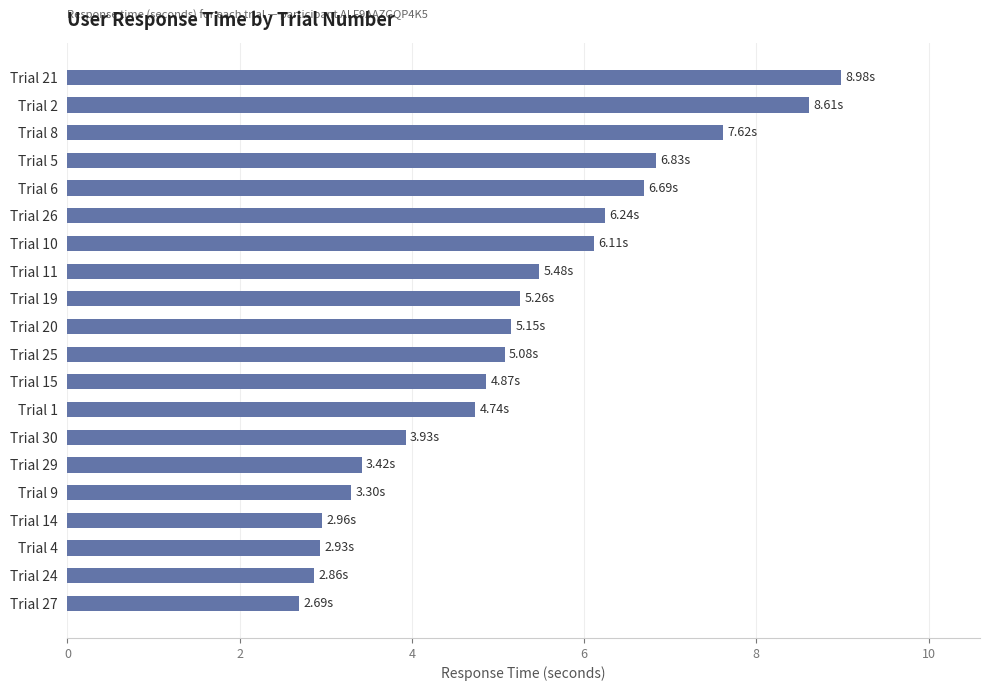

What is the difference between the second highest and minimum values?

5.9